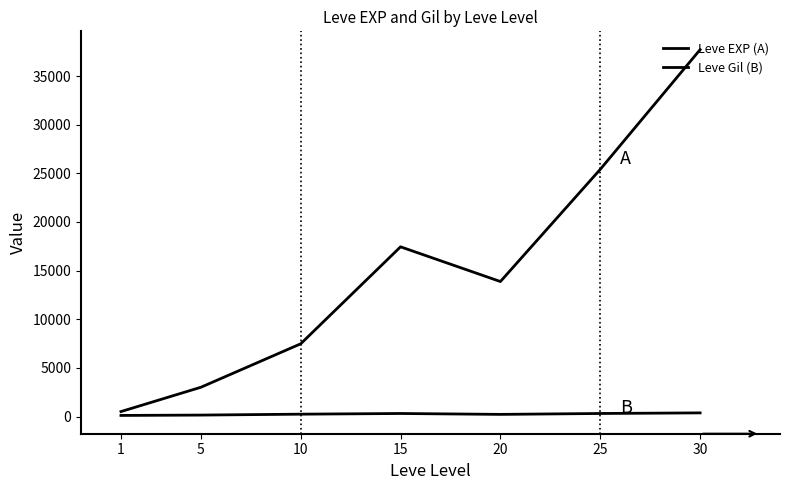

What is the highest value of the Leve EXP (A) series?

37715.0